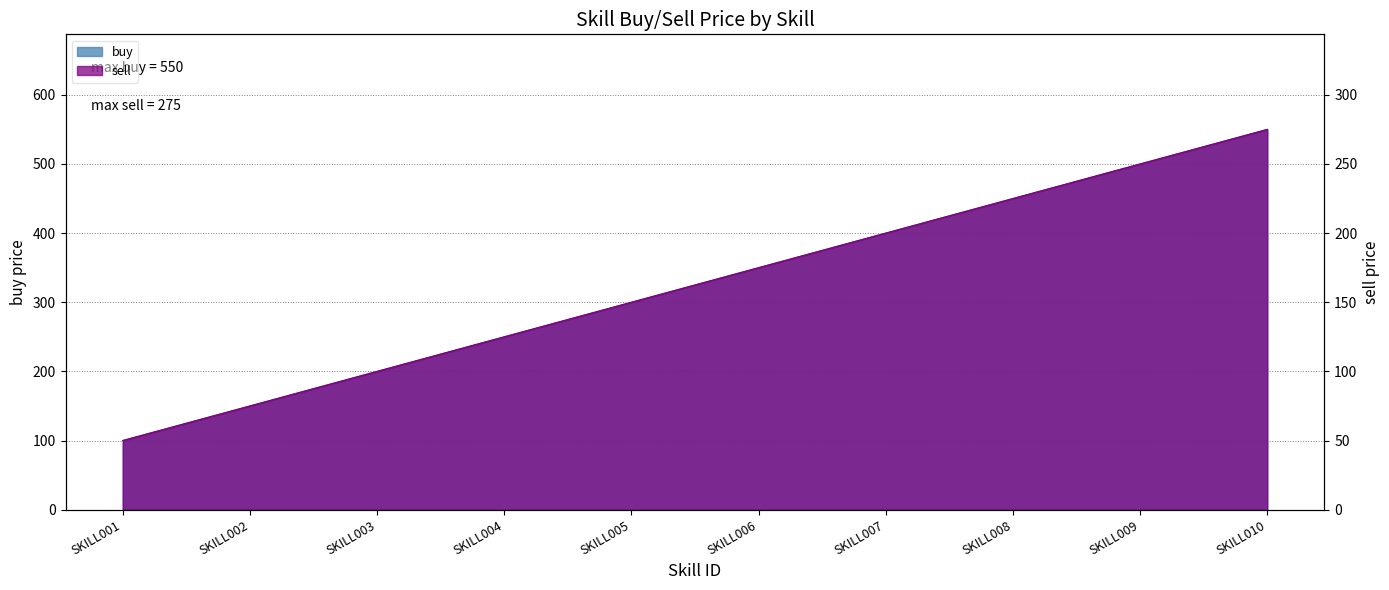

What is the value of the sell point at the 5th from the left?

150